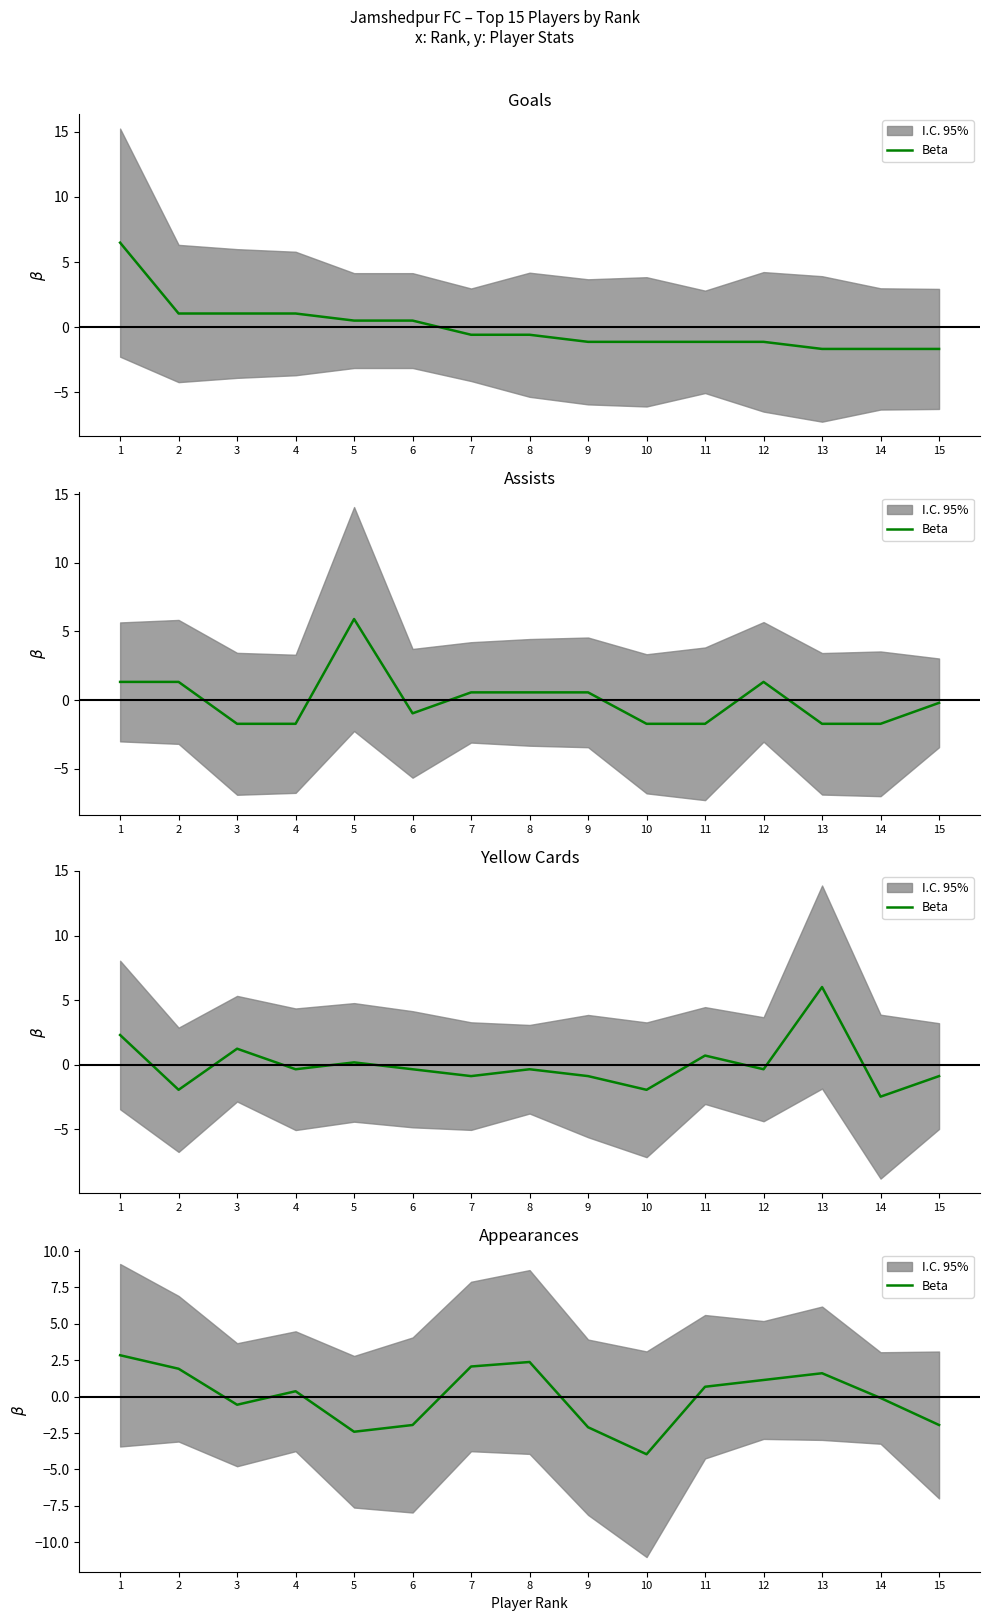

What is the change in value from 1 to 15?

-4.8